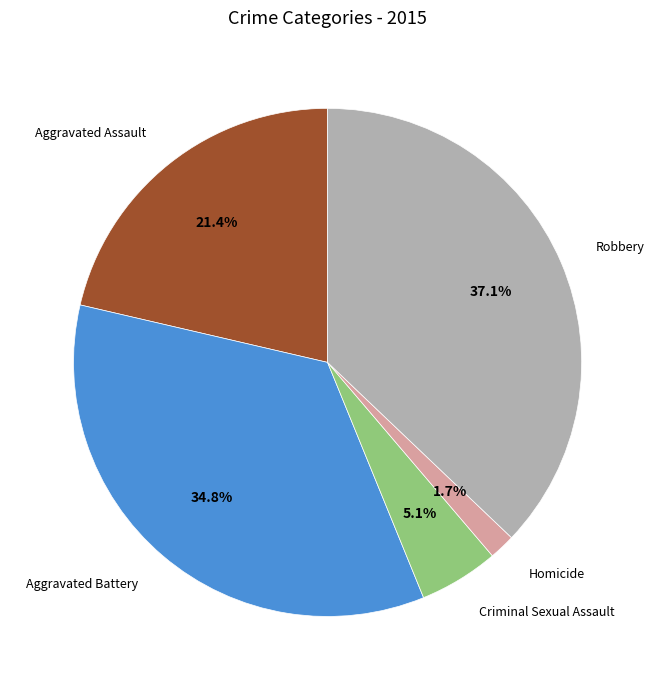

Which slice is the largest?

Robbery